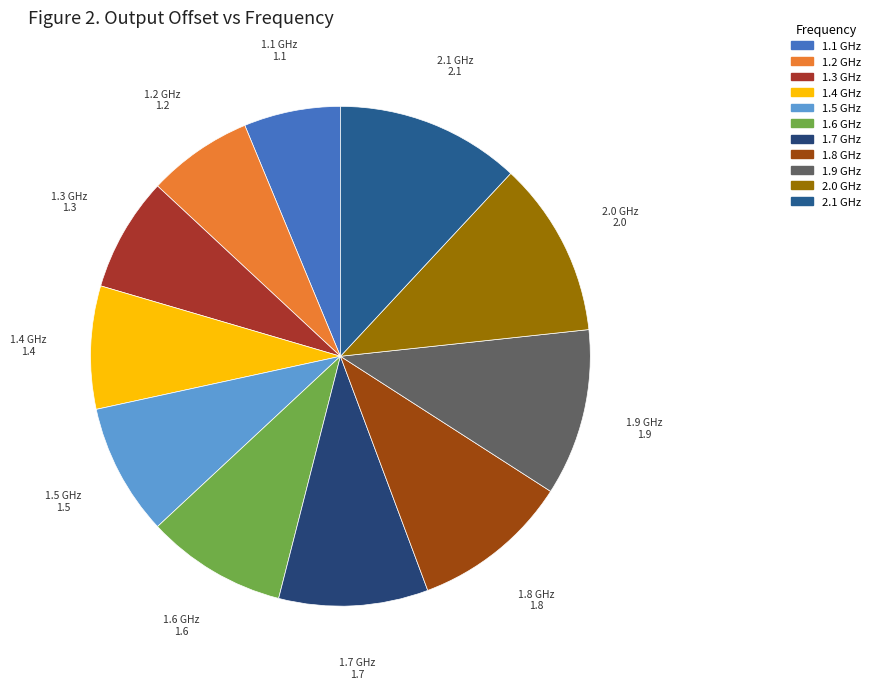

Is 1.8 GHz the majority of the pie?

No